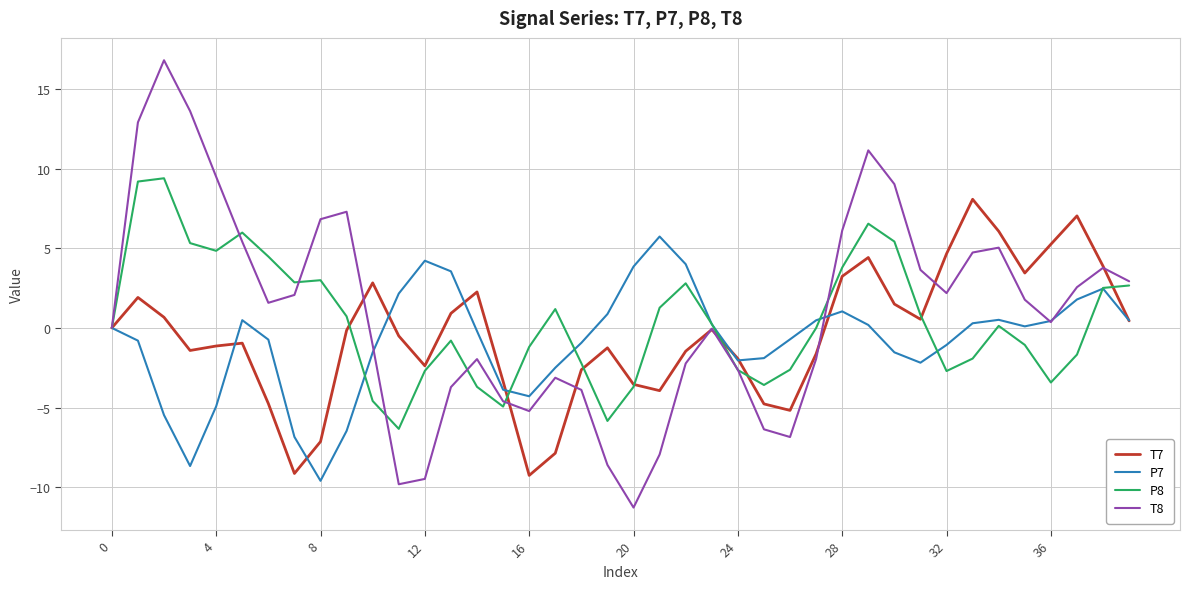

What is the minimum value shown in the chart?

-11.3